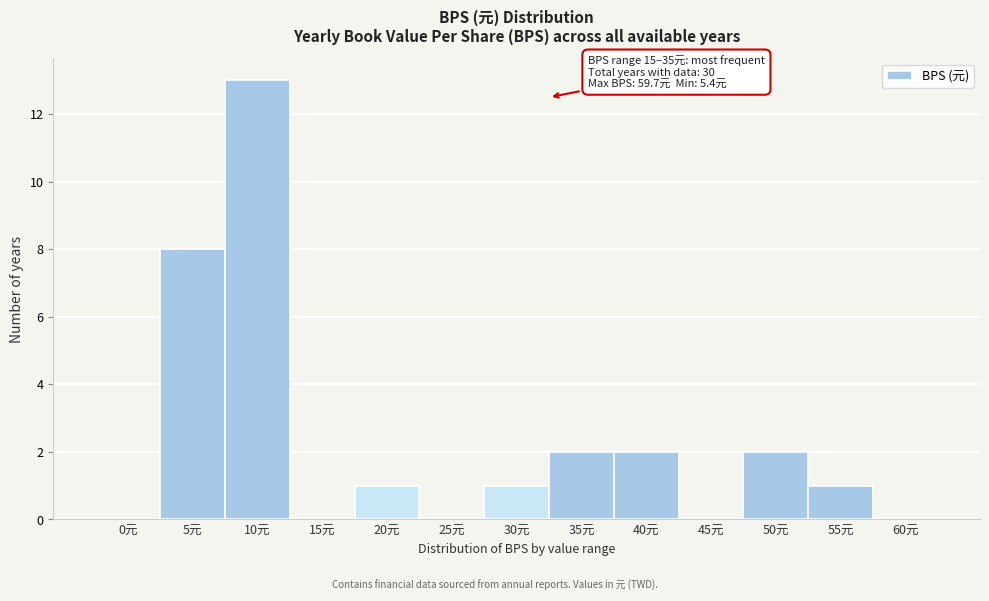

Reading left to right, list all the values displayed in this chart.

0元=0	5元=8	10元=13	15元=0	20元=1	25元=0	30元=1	35元=2	40元=2	45元=0	50元=2	55元=1	60元=0